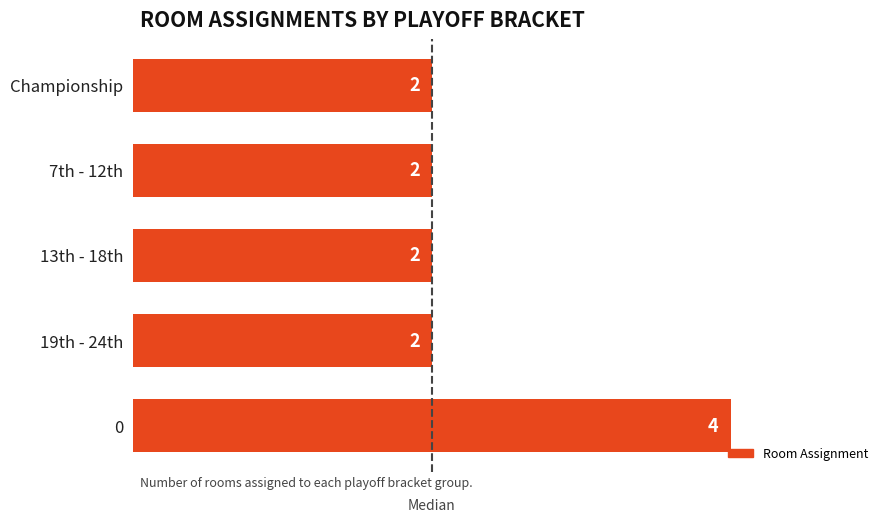

What is the maximum value shown in the chart?

4